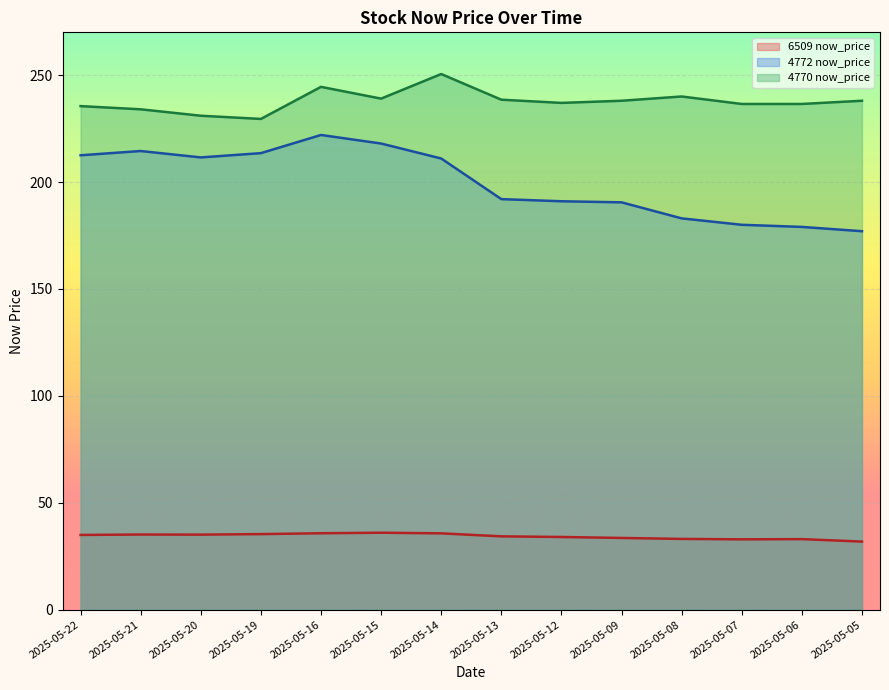

True or false: 4772 now_price has a value of 310.9 at 2025-05-21.

False